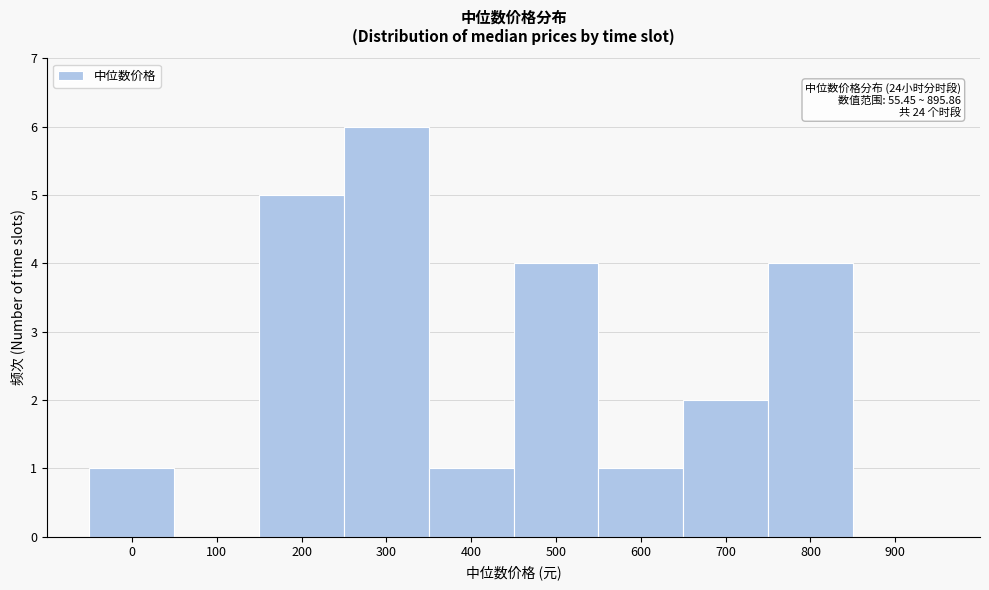

Reading left to right, list all the values displayed in this chart.

0=1	100=0	200=5	300=6	400=1	500=4	600=1	700=2	800=4	900=0